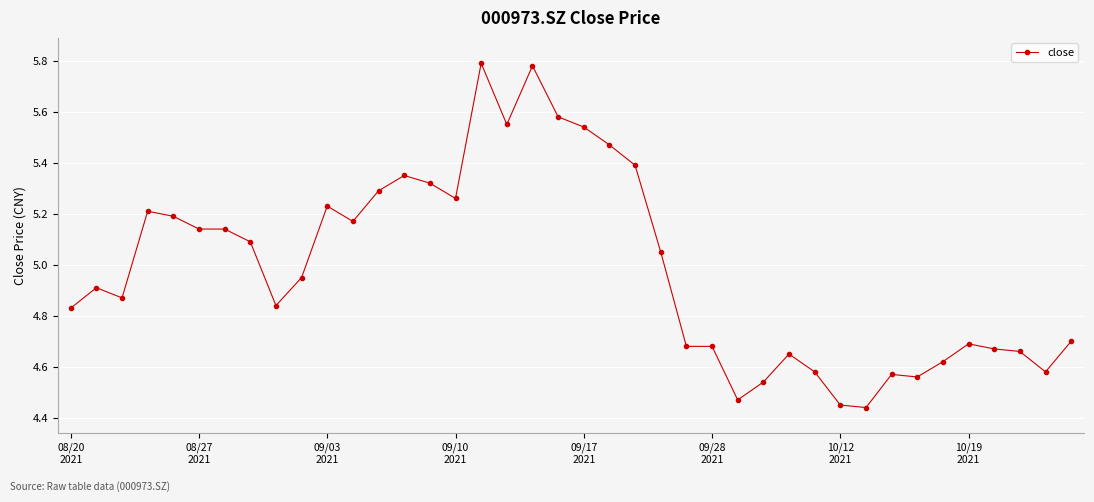

What is the value of the 23rd point from the left?

5.4